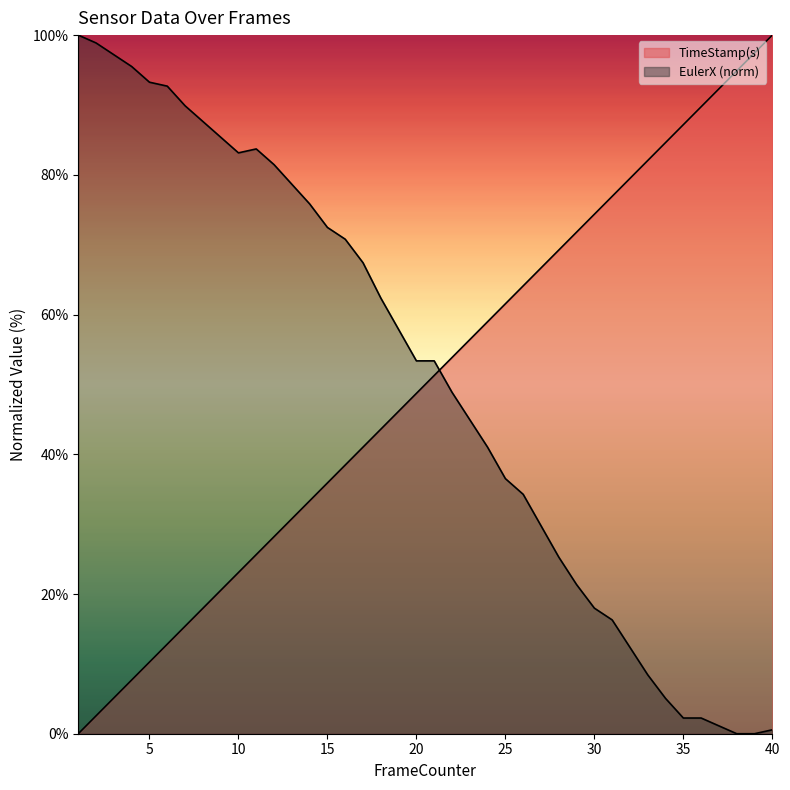

What is the average value of the TimeStamp(s) series?

50.0